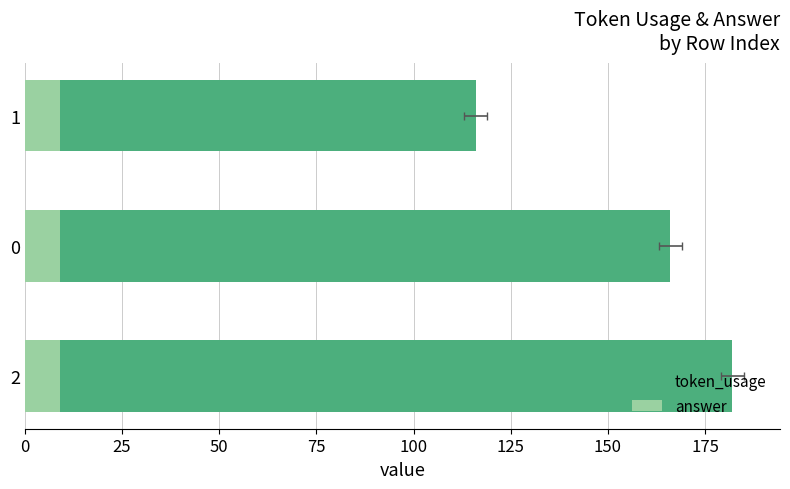

What is the lowest value of the token_usage series?

116.0